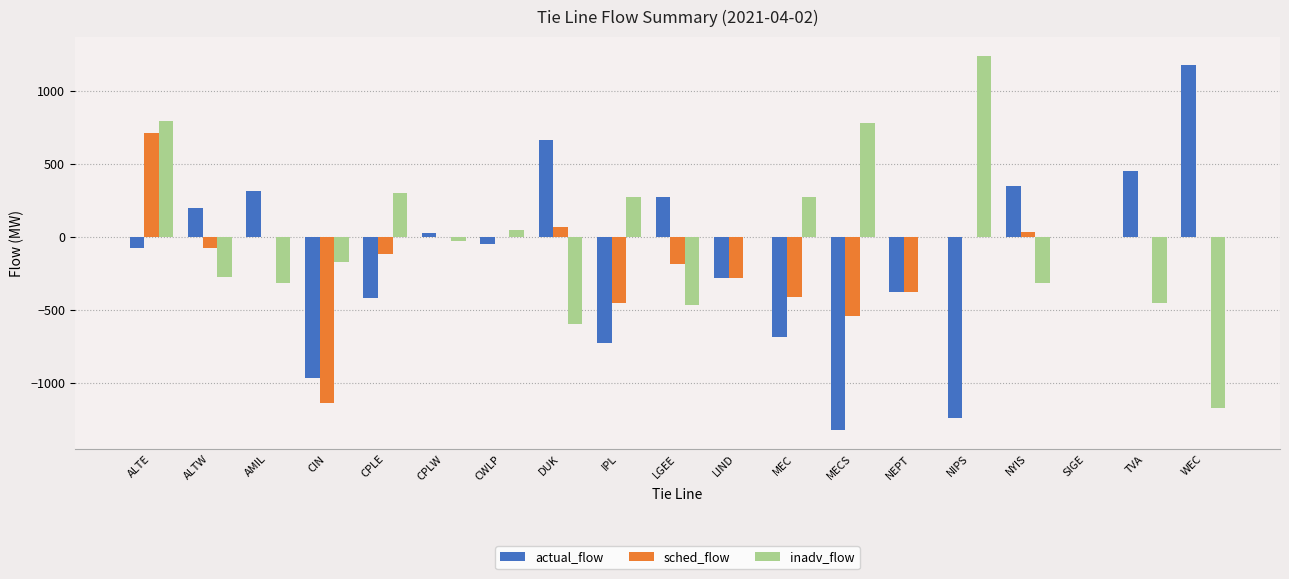

Does the chart contain stacked bars?

No